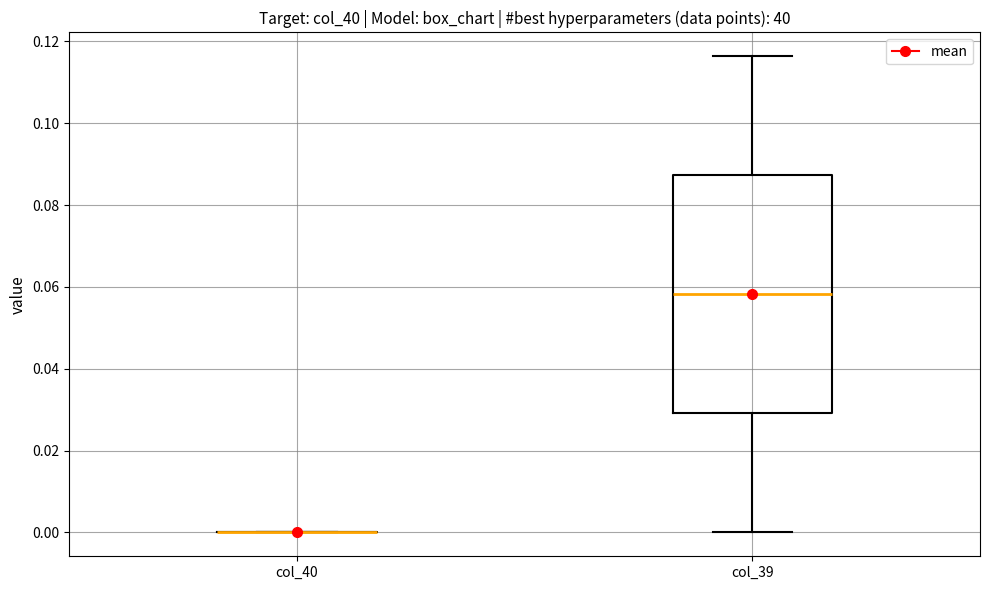

Reading left to right, transcribe this box plot: for each box, give where its median line is, the range the box spans, and where its two whiskers end, as read against the y-axis. The values are not printed on the chart, so give them approximately, as read against the axis.

col_40: box collapsed to a line at 0.000, whiskers 0.000 to 0.000
col_39: median 0.058, box 0.030 to 0.088, whiskers 0.000 to 0.116